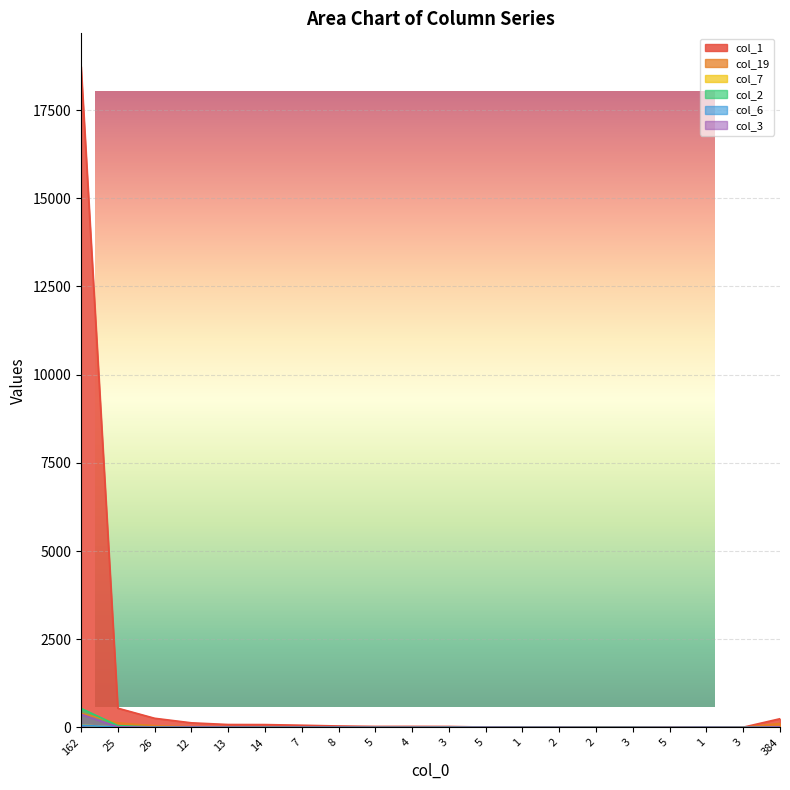

What is the average value of the col_3 series?

22